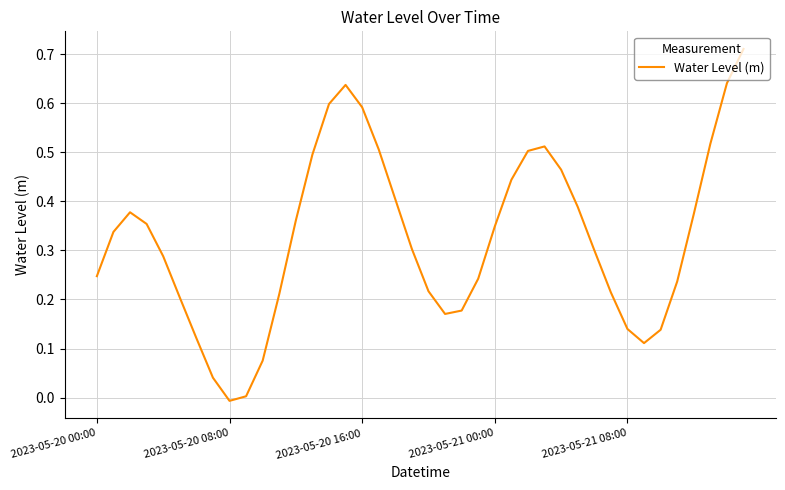

True or false: the data shows 0.9 at 2023-05-20 16:00.

False